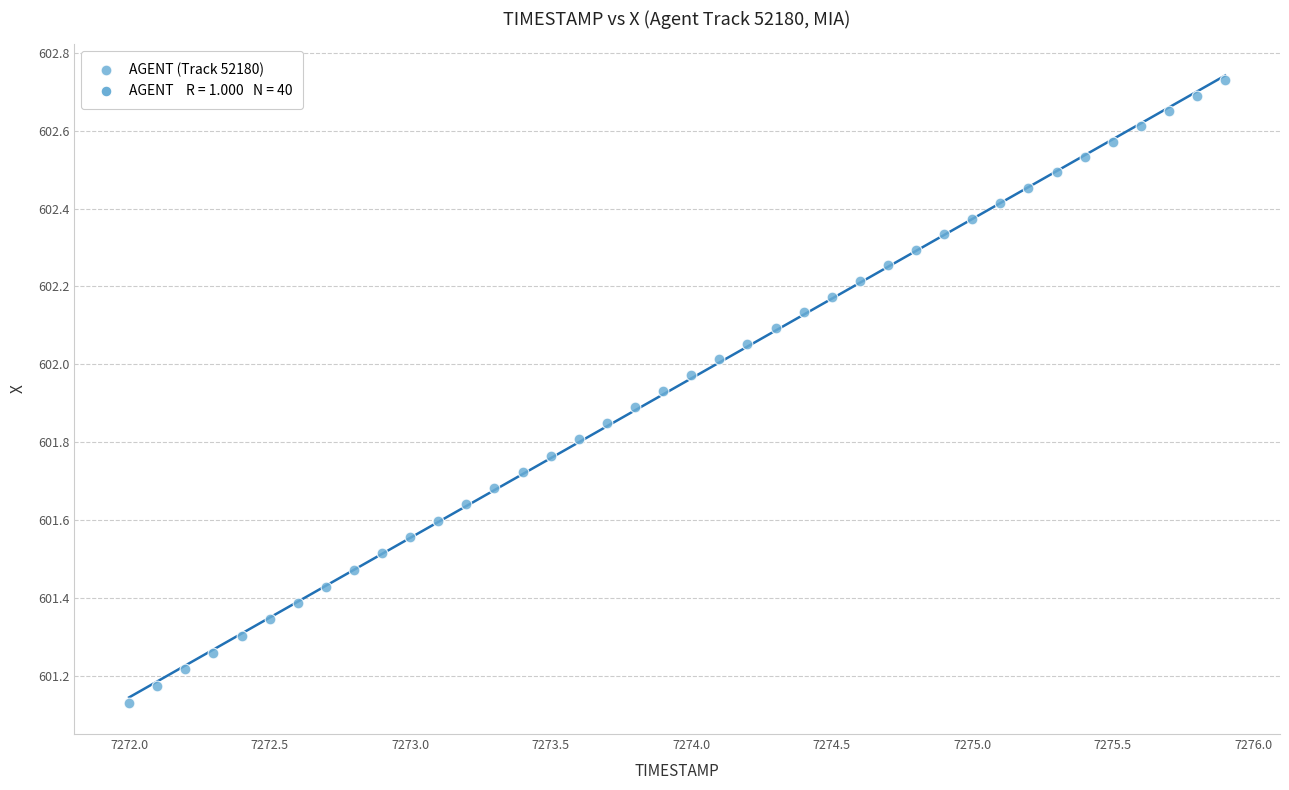

What is the range of Y values (max minus min)?

1.6